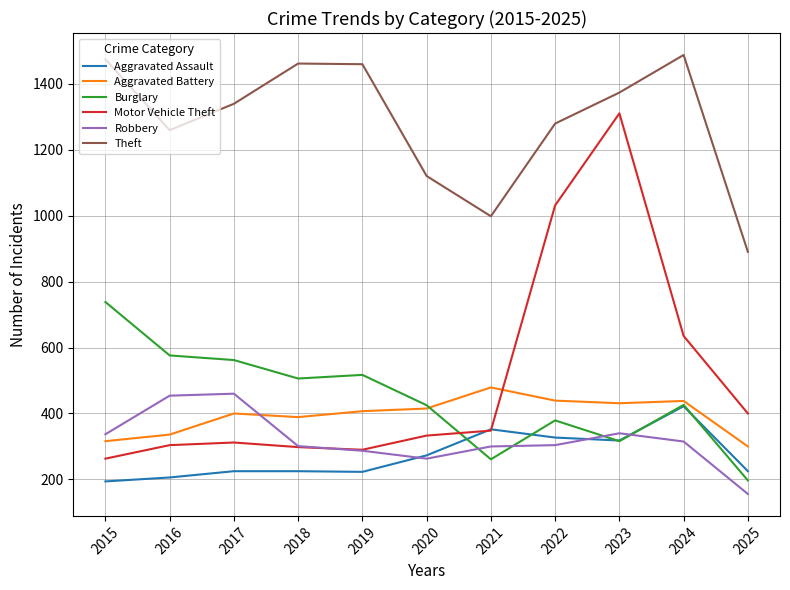

At which category is the sum across all series the highest?

2023